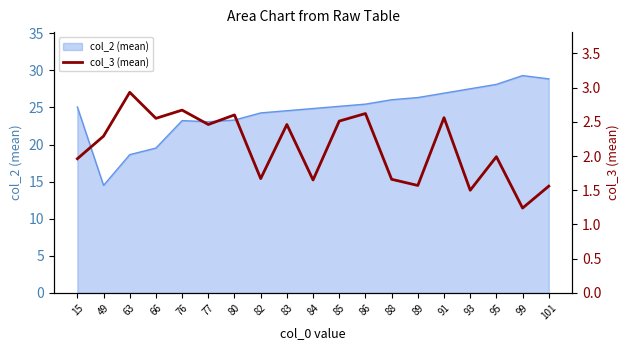

The chart shows a value of 1.6 at 84. True or false?

True